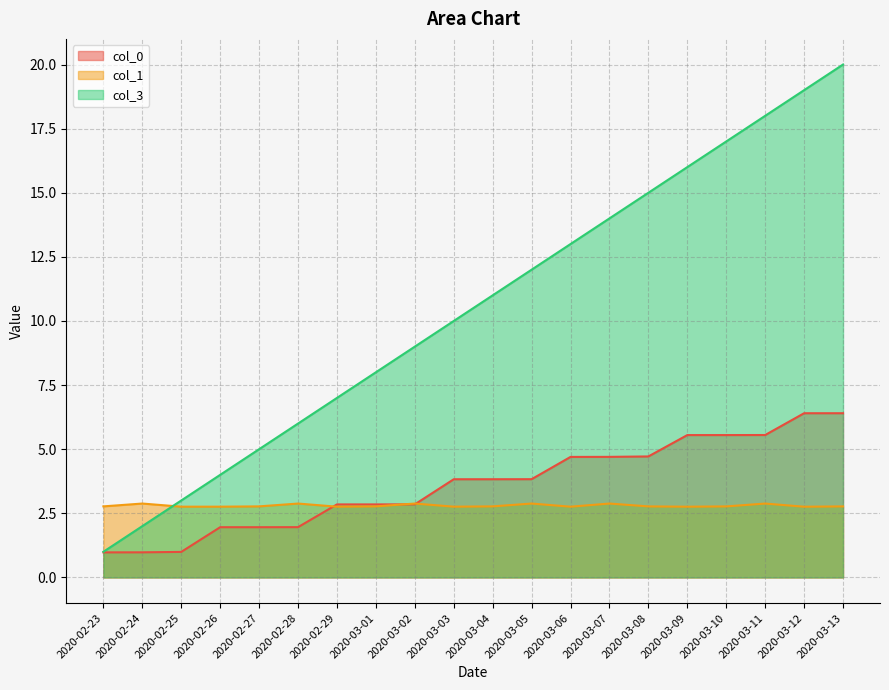

The col_3 series shows 8.6 at 2020-02-27. True or false?

False